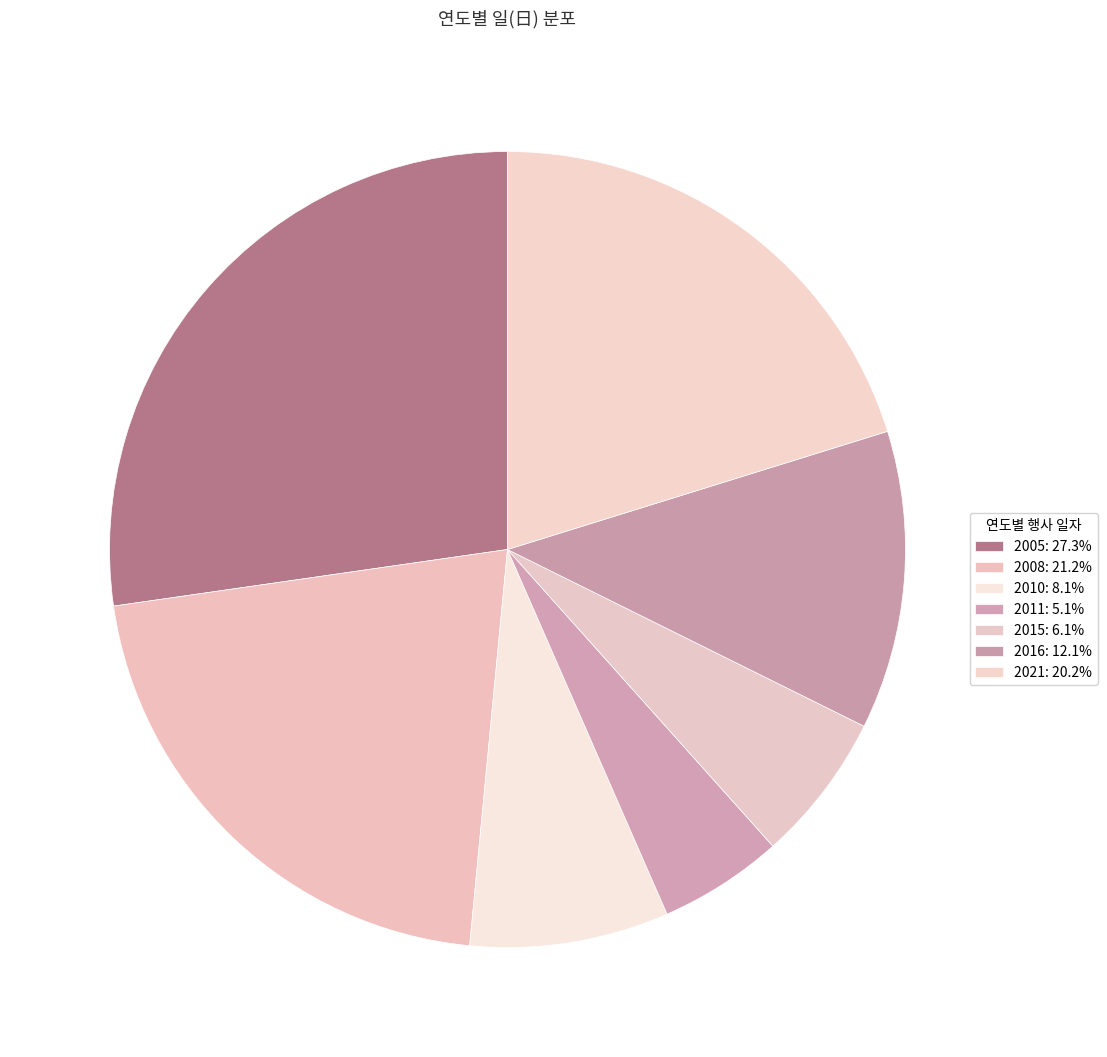

What percentage is the 2021 slice, to the nearest percent?

20%